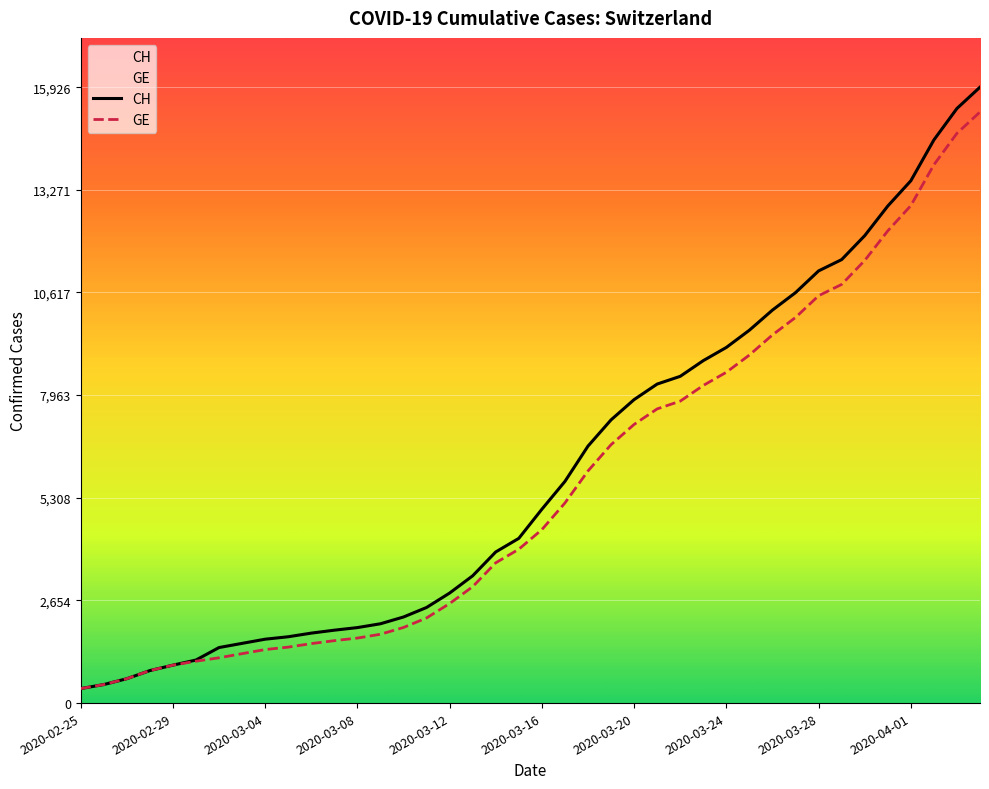

What is the lowest value of the GE series?

375